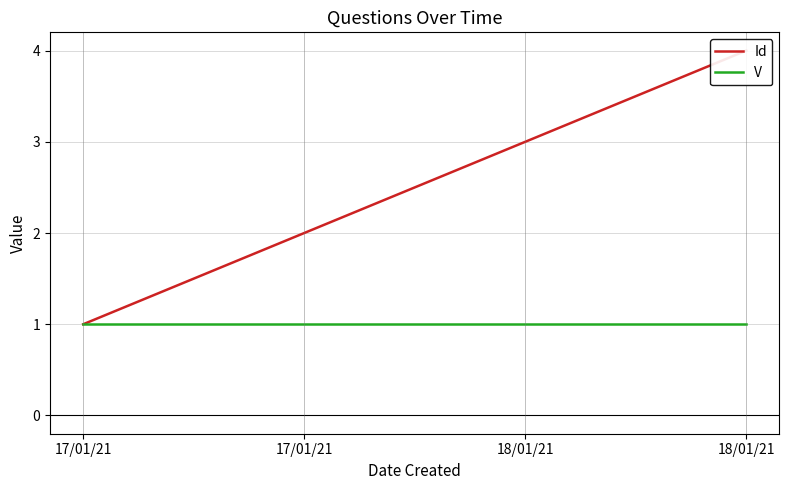

List the series in order of their overall mean, lowest first.

V, Id